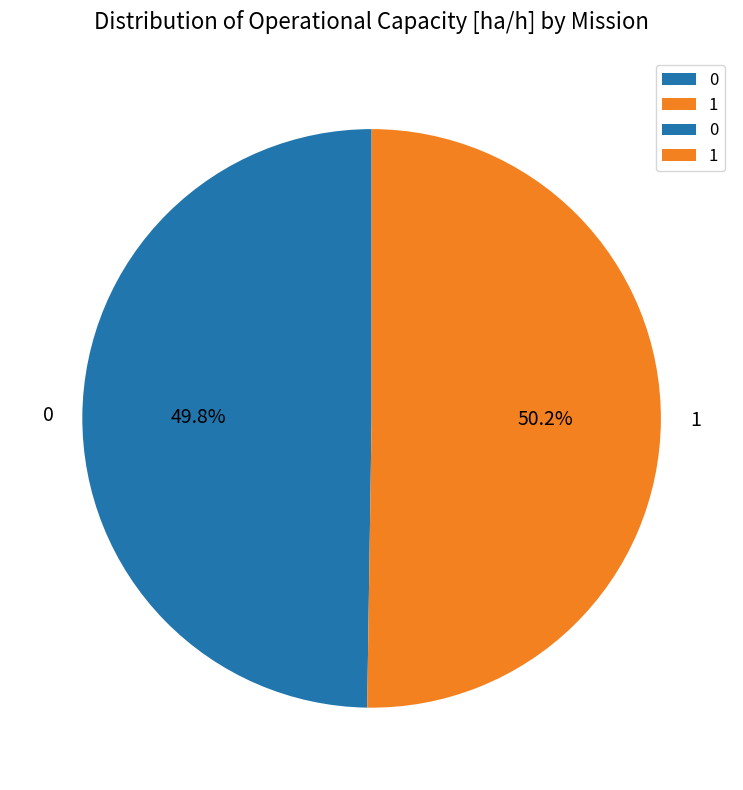

What is the total percentage of 1 and 0?

100.0%